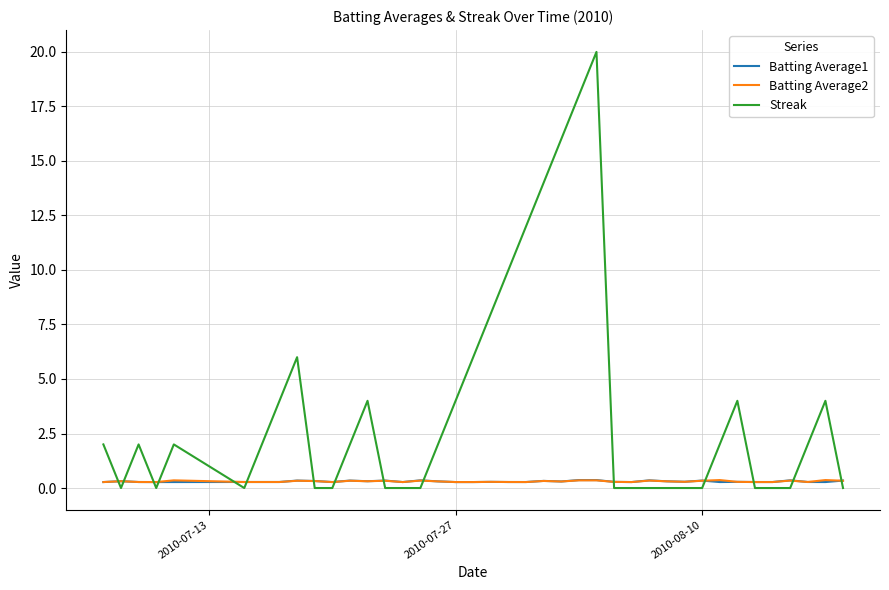

Which series ends up on top after the final intersection of Streak and Batting Average2?

Batting Average2